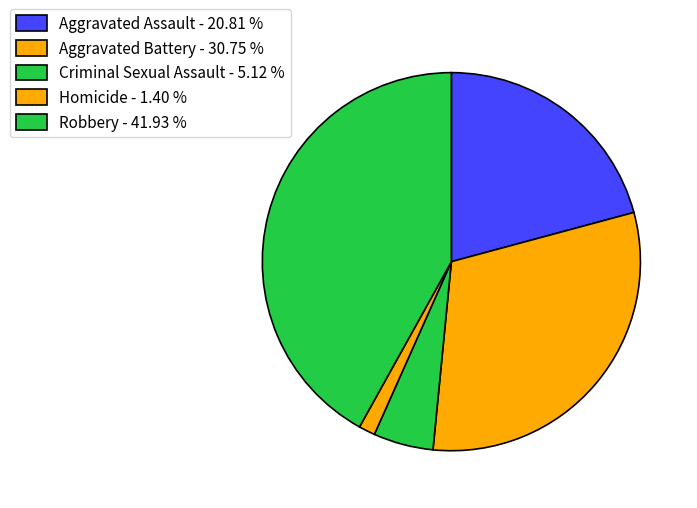

How many slices are in this pie chart?

5